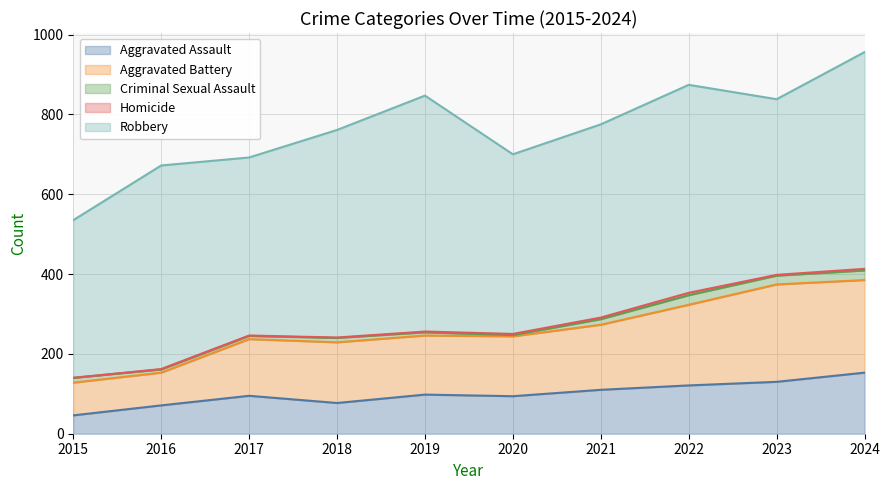

What is the value of the Robbery point at the 10th from the left?

543